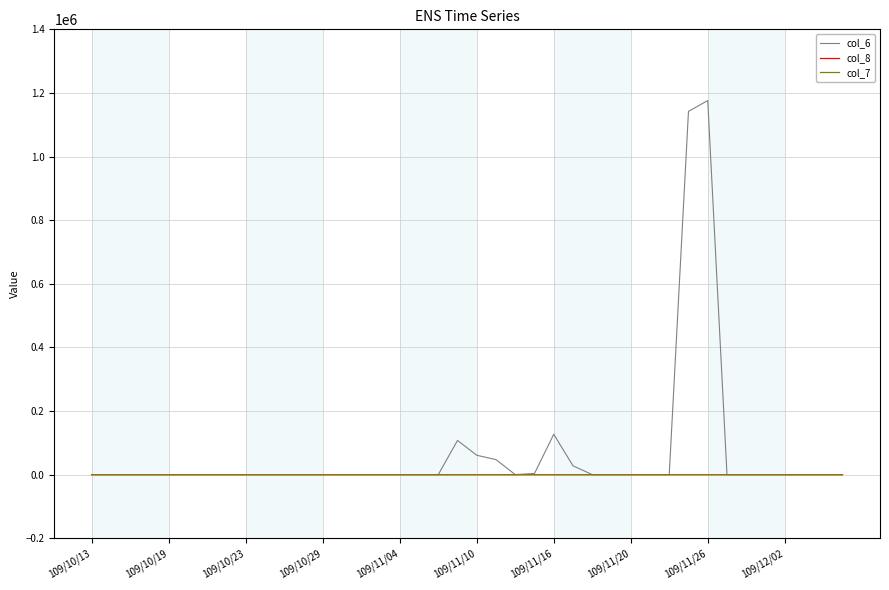

Which series has the largest total across all categories?

col_6